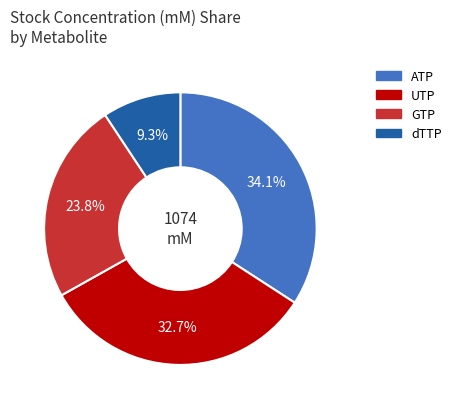

To the nearest percent, what is the combined percentage of UTP and GTP?

57%